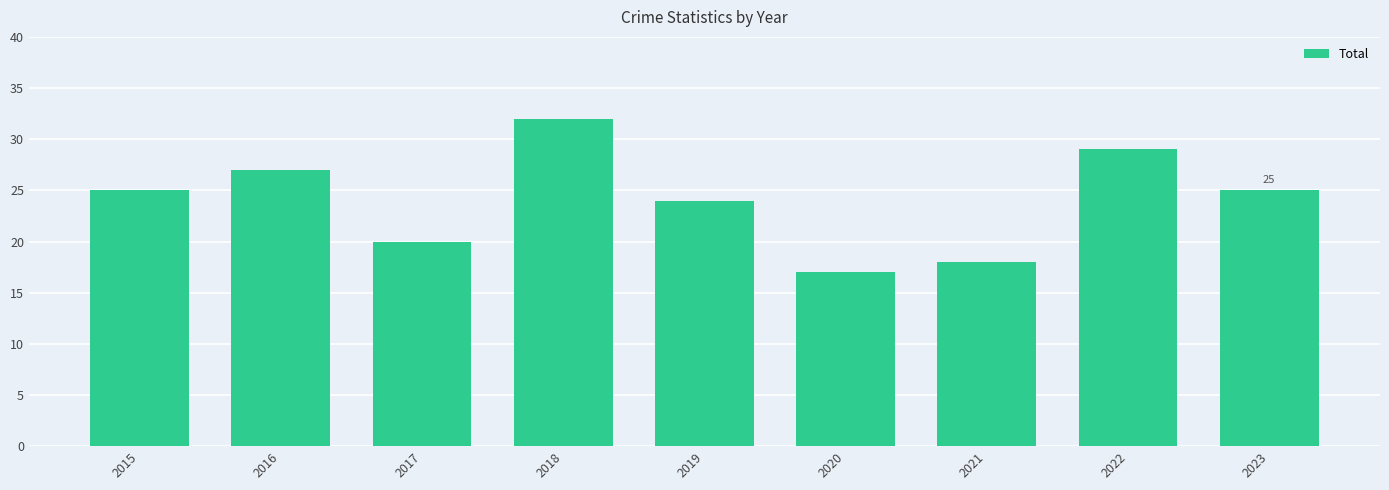

How many data points does each series have?

9